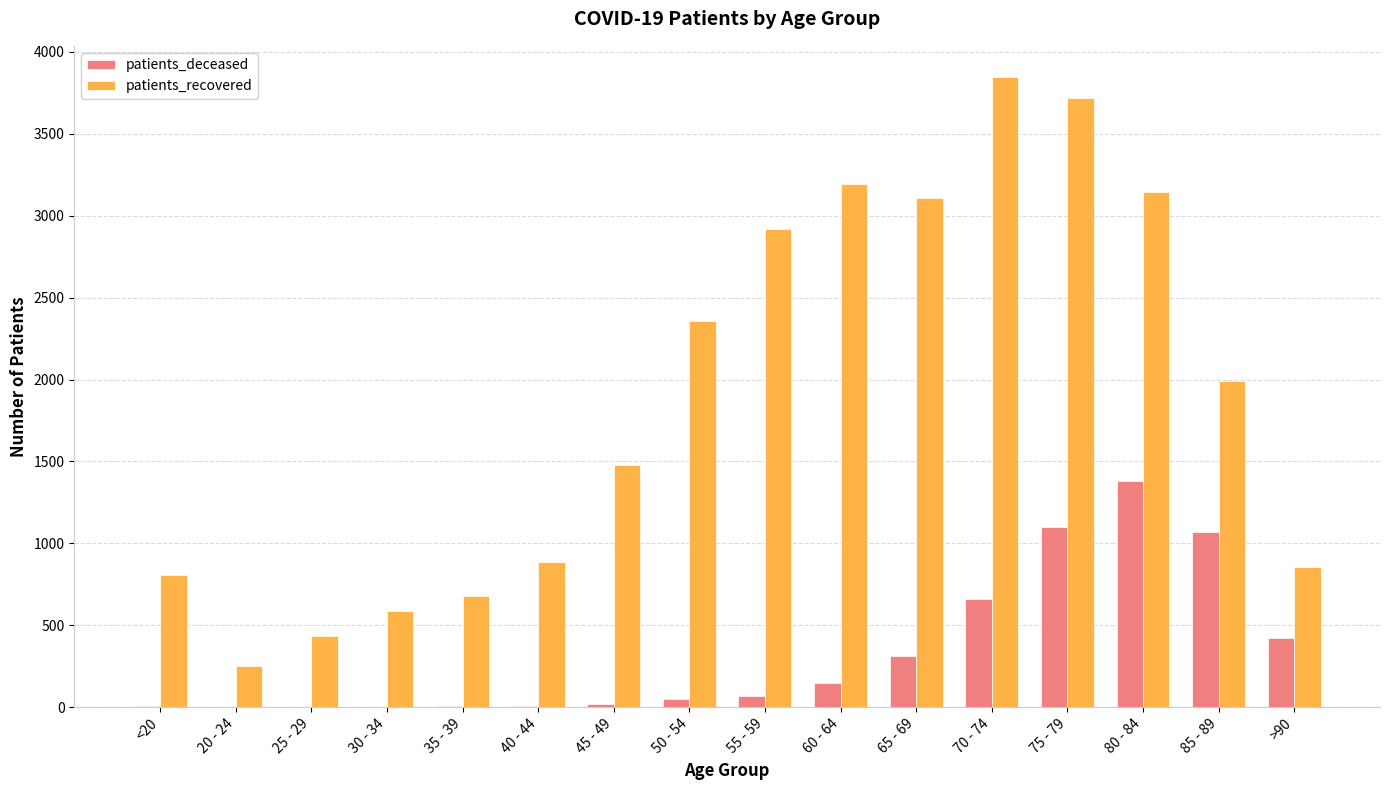

At which category does the chart reach its peak across all series?

70 - 74